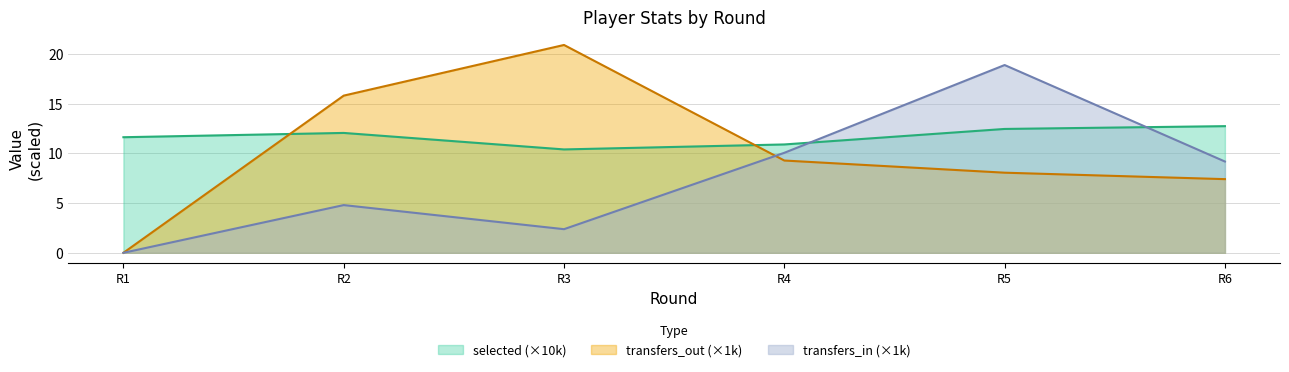

What is the maximum value shown in the chart?

20.9